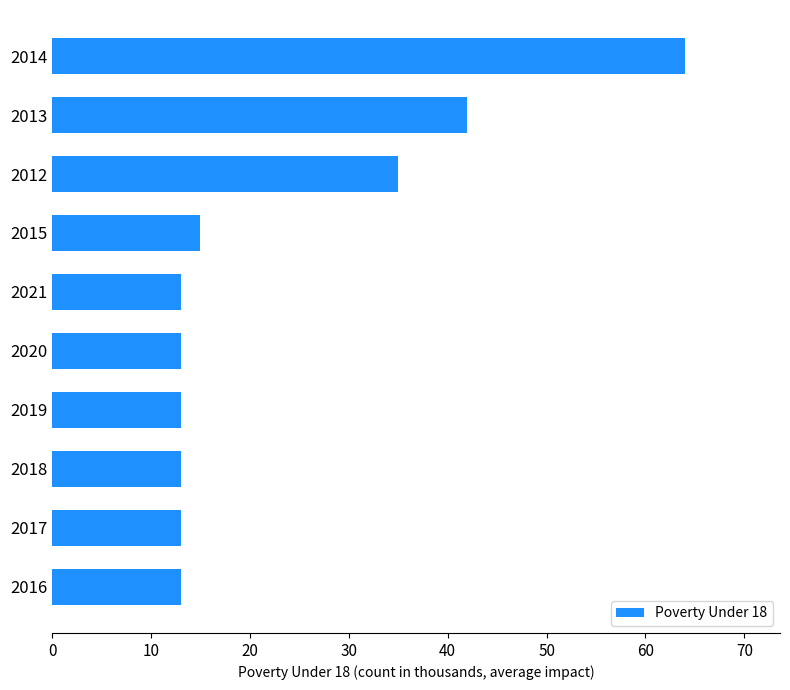

At which label is the value closest to 38?

2012